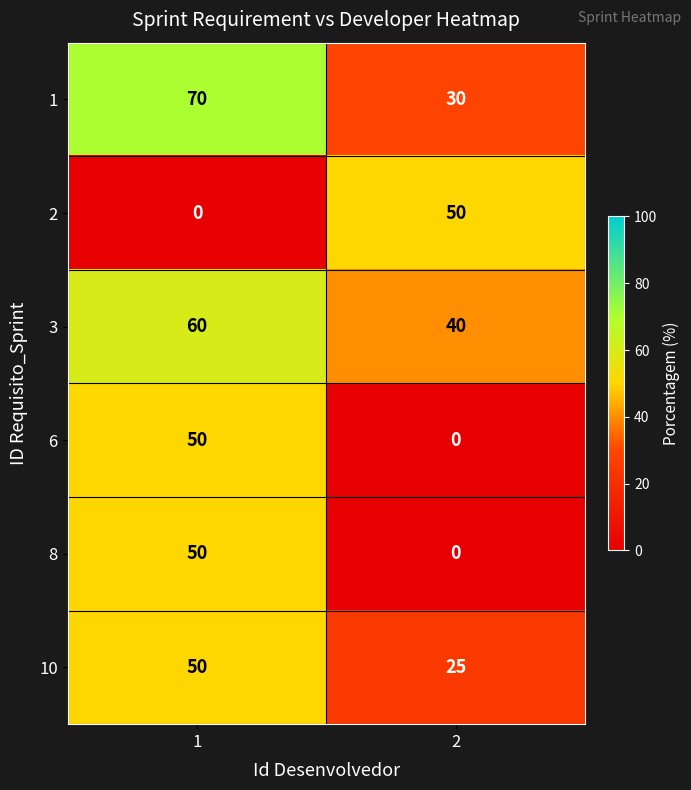

Reading left to right, extract all data points from this chart.

1: 1=70	2=30
2: 1=0	2=50
3: 1=60	2=40
6: 1=50	2=0
8: 1=50	2=0
10: 1=50	2=25